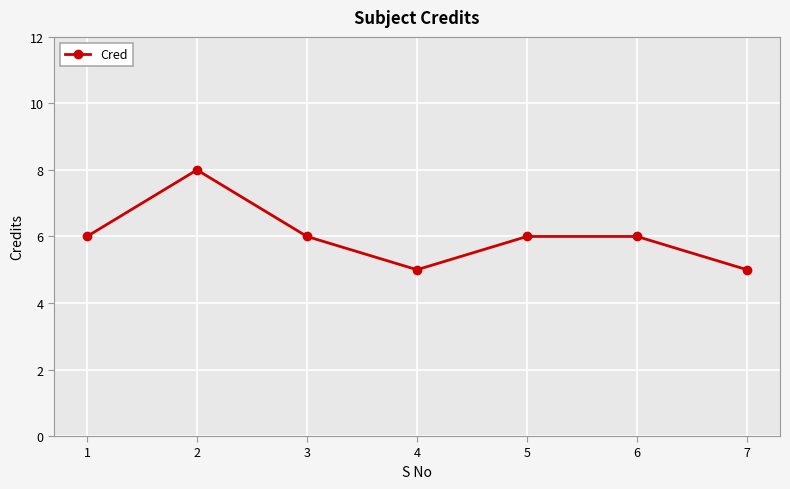

Between 3 and 4, which is larger?

3